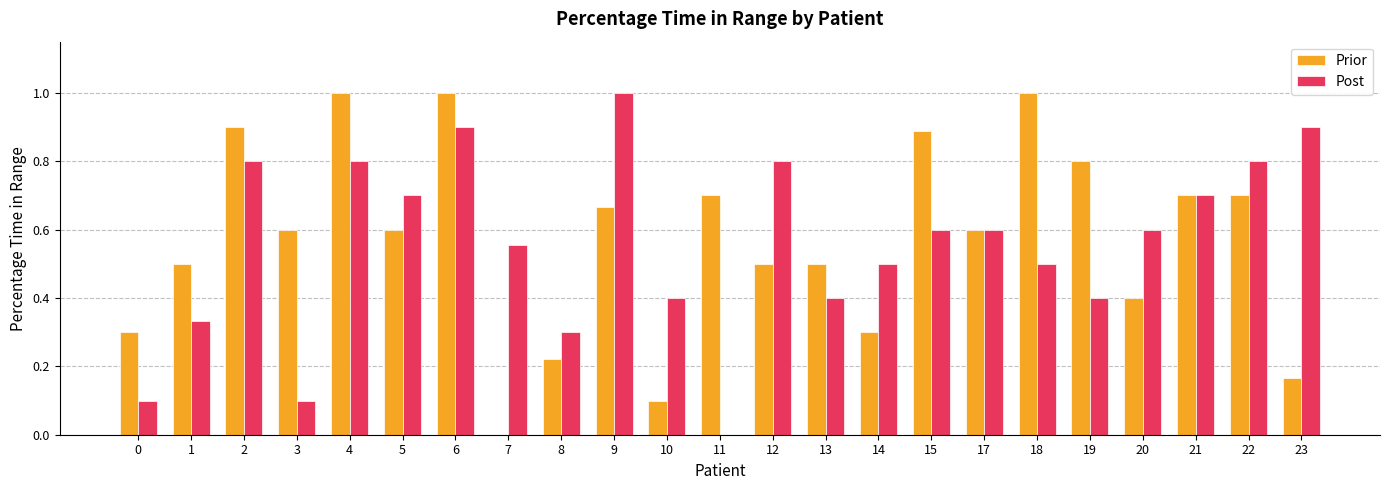

What is the maximum value shown in the chart?

1.0